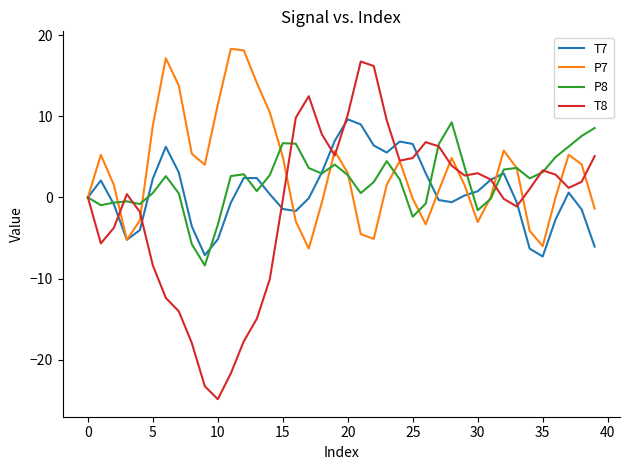

What is the maximum value shown in the chart?

18.3